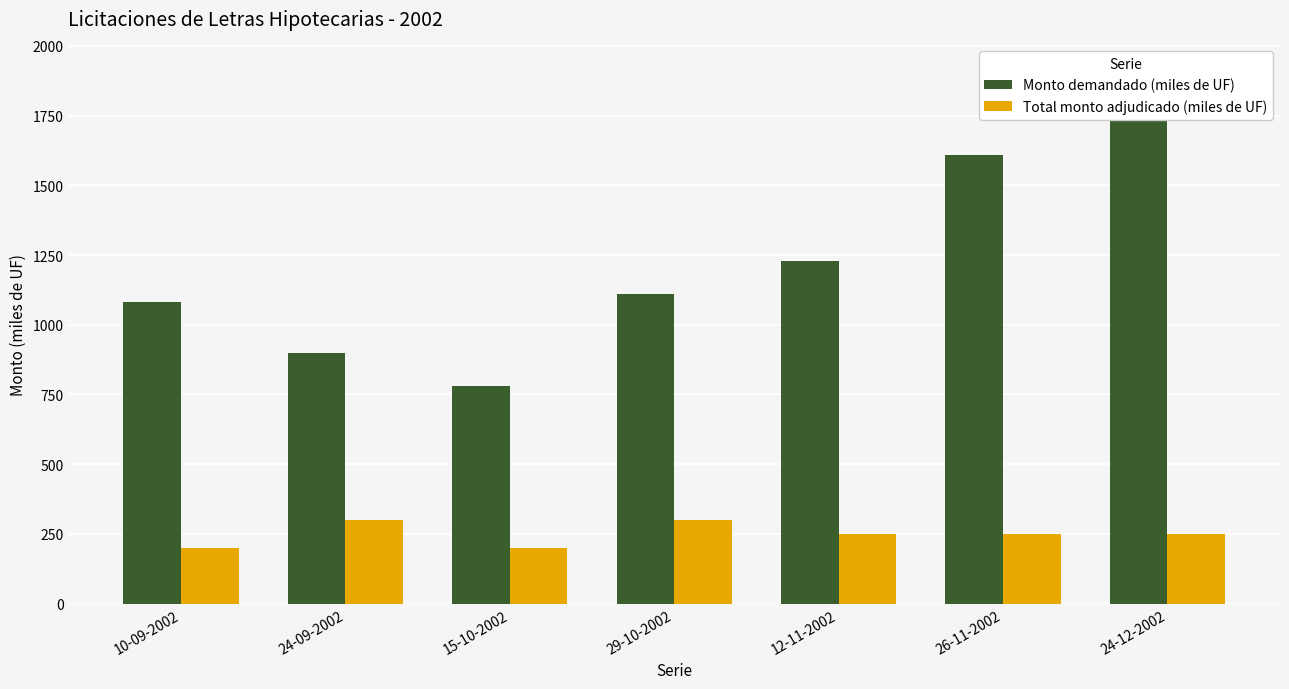

Between 24-09-2002 and 24-12-2002, which series saw the biggest shift?

Monto demandado (miles de UF)